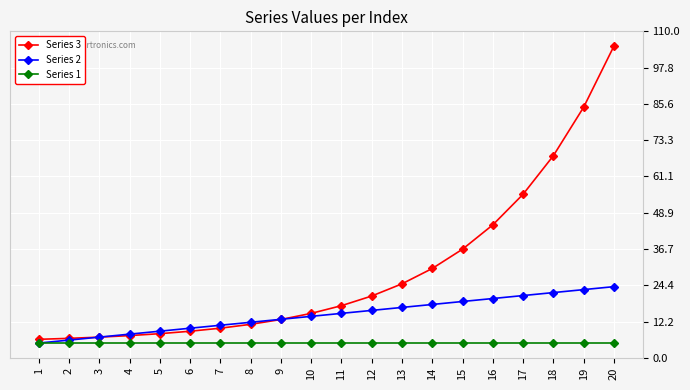

What are all the series names shown in the legend?

Series 3, Series 2, Series 1